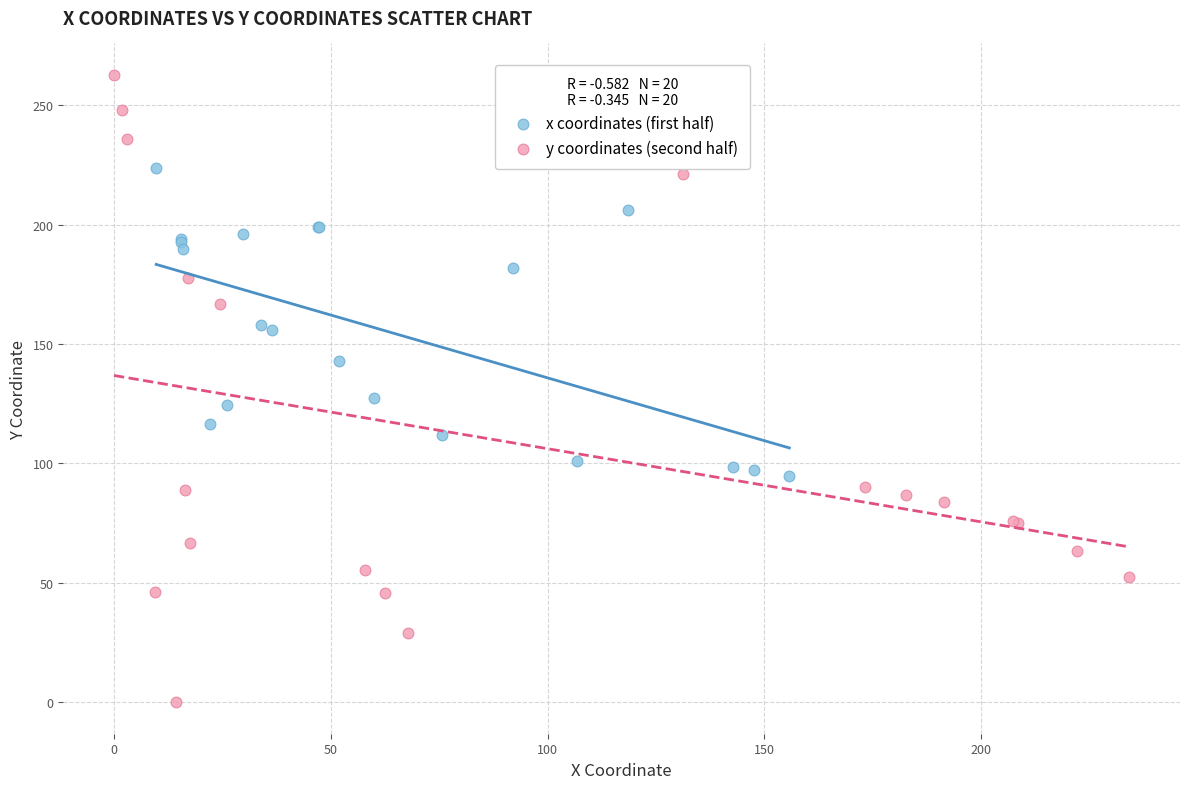

Which series contains the lowest Y value?

y coordinates (second half)